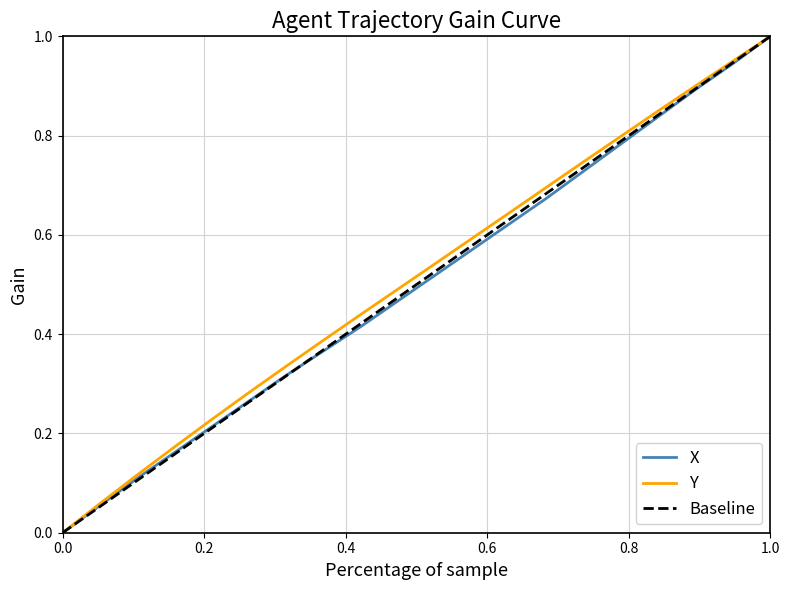

True or false: Y and X intersect in this chart.

False